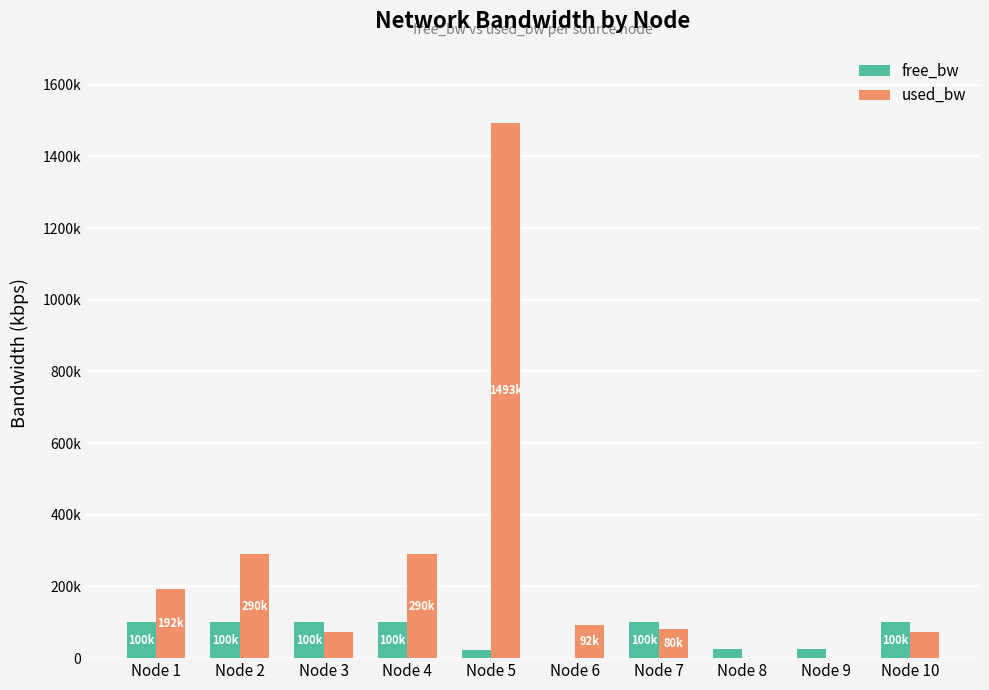

Are the bars horizontal?

No